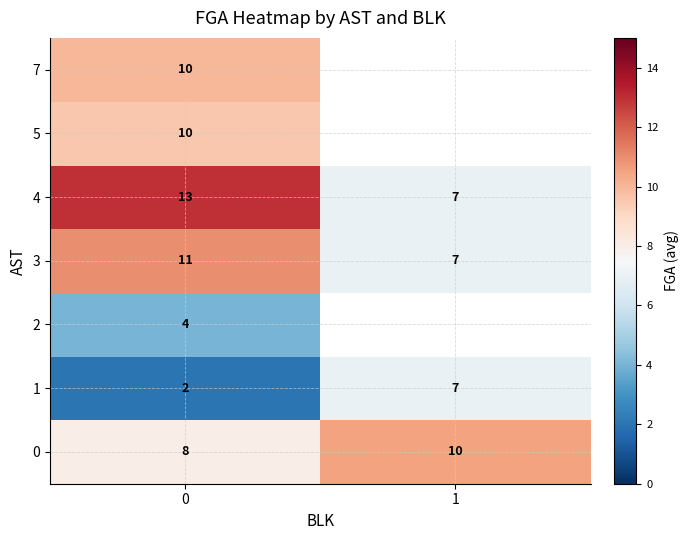

What is the smallest value displayed?

2.0